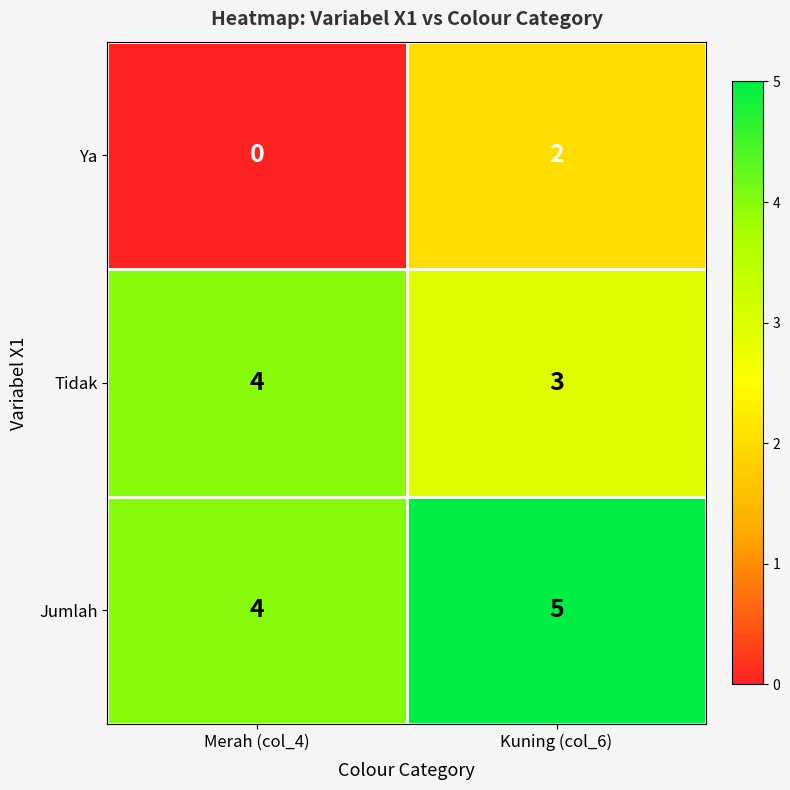

What is the maximum value shown in the chart?

5